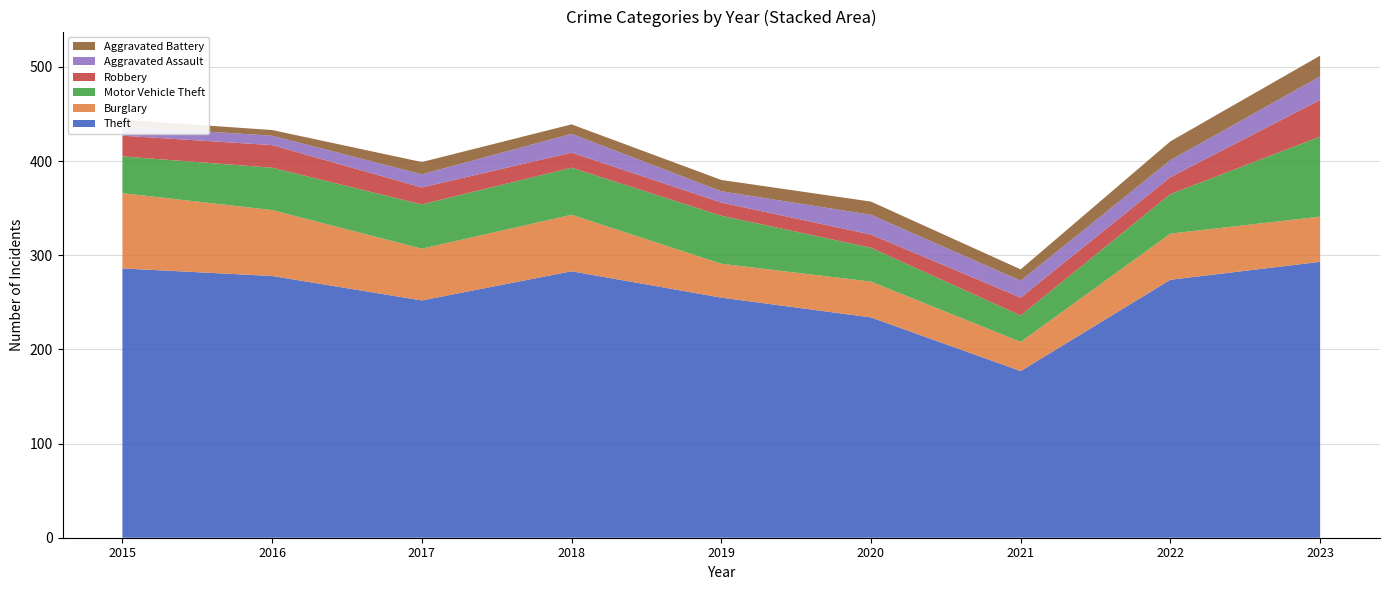

Reading right to left, list all the values displayed in this chart.

Theft: 2023=293	2022=274	2021=177	2020=234	2019=255	2018=283	2017=252	2016=278	2015=286
Burglary: 2023=48	2022=49	2021=31	2020=38	2019=36	2018=60	2017=55	2016=70	2015=80
Motor Vehicle Theft: 2023=85	2022=42	2021=28	2020=36	2019=51	2018=50	2017=47	2016=45	2015=39
Robbery: 2023=39	2022=18	2021=19	2020=14	2019=14	2018=16	2017=18	2016=24	2015=22
Aggravated Assault: 2023=25	2022=18	2021=18	2020=21	2019=12	2018=20	2017=14	2016=10	2015=10
Aggravated Battery: 2023=22	2022=20	2021=12	2020=14	2019=12	2018=10	2017=13	2016=6	2015=7